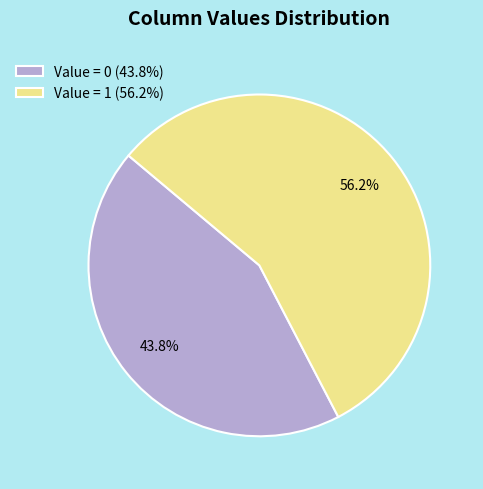

How many segments does this pie chart have?

2